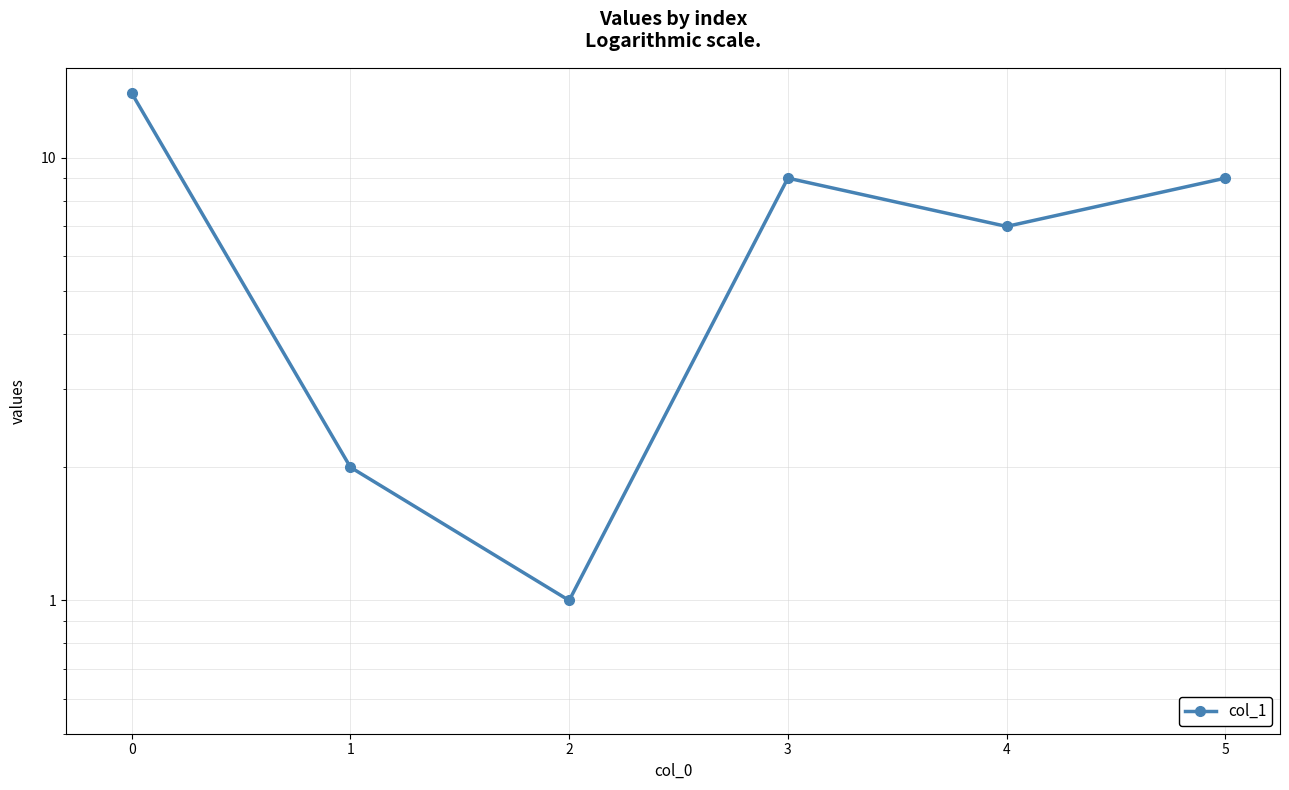

What is the difference between the second highest and minimum values?

8